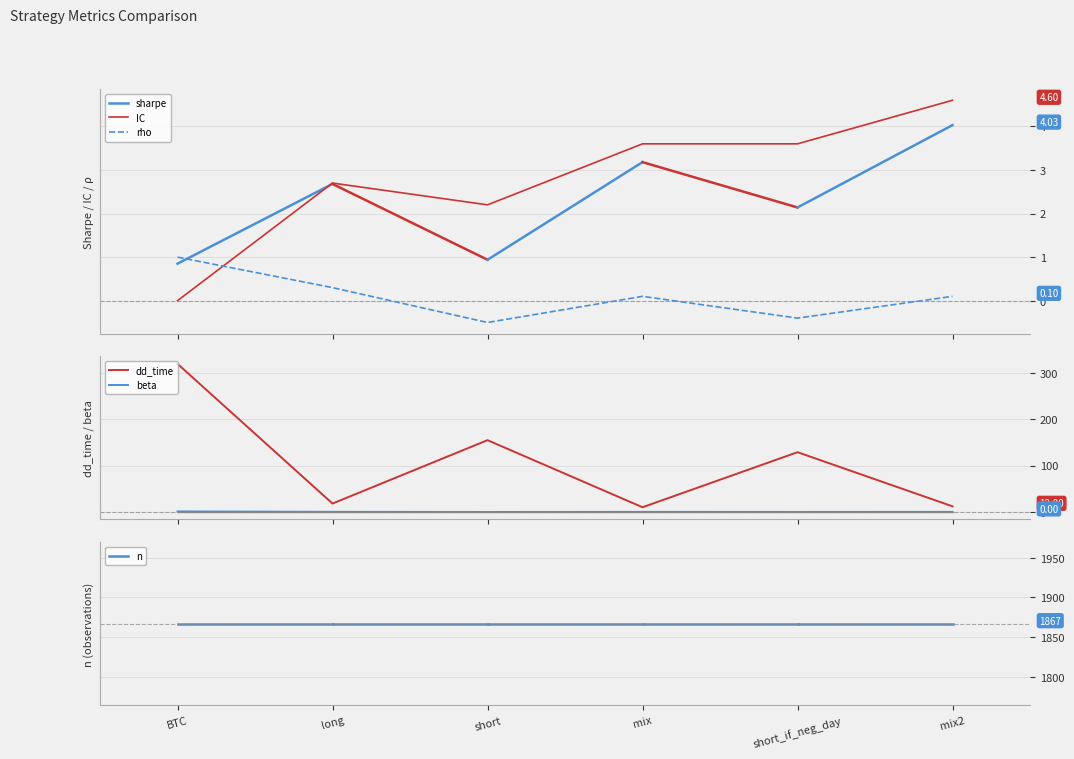

What is the minimum value for dd_time?

10.0